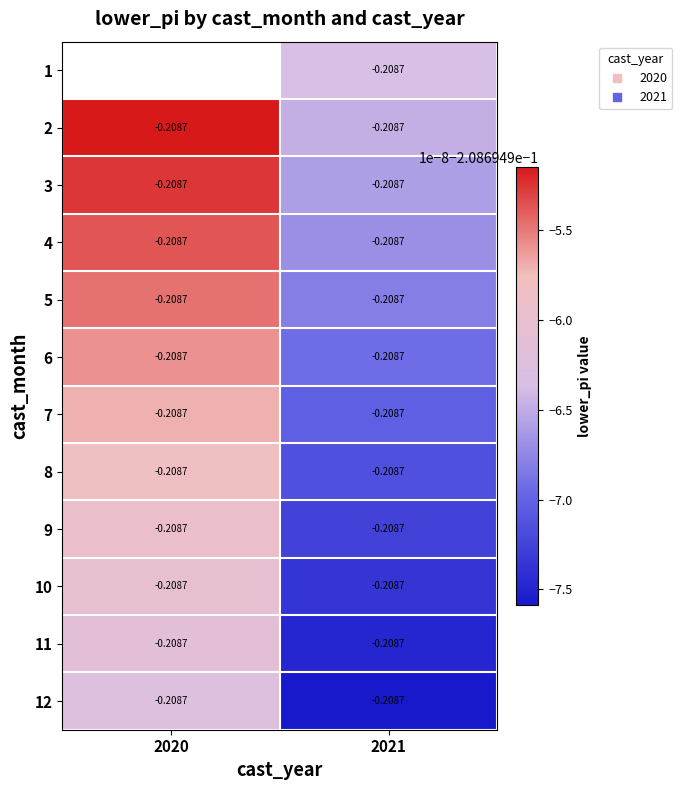

The 8 series shows -0.3 at 2021. True or false?

False